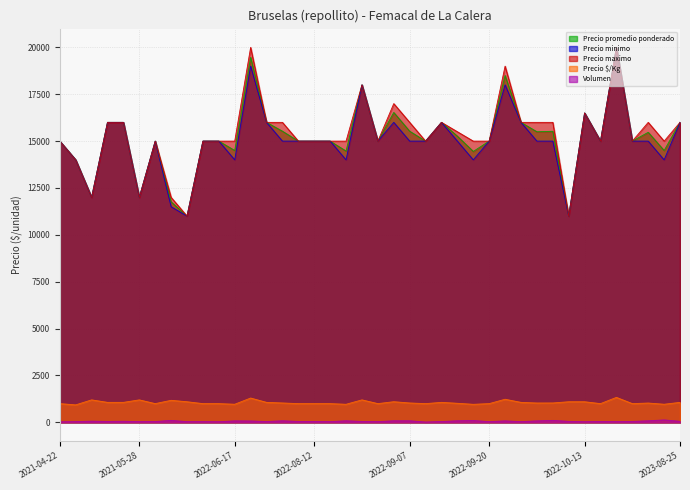

At which label does Precio $/Kg first exceed 1035?

2021-05-07